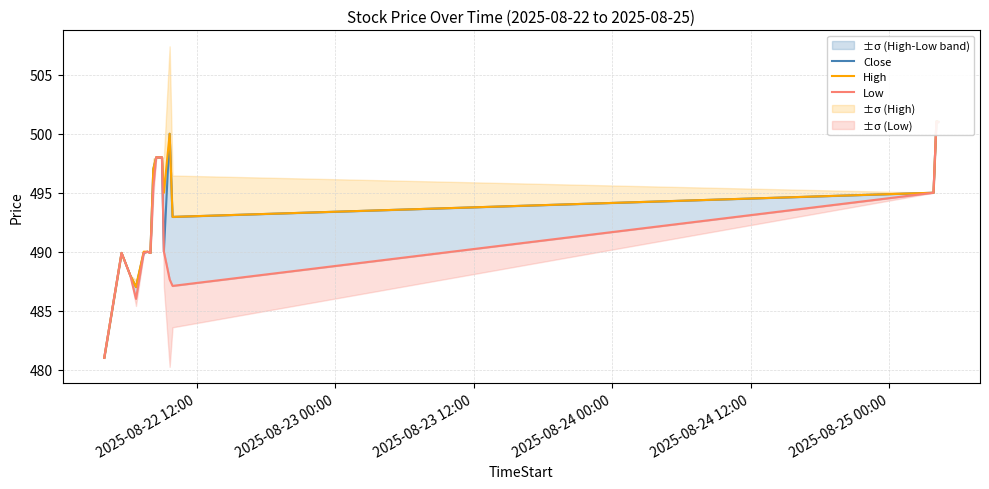

Reading right to left, transcribe all the data shown in this chart.

Close: 501.0	501.1	501.1	495.0	492.9	500.0	490.0	498.0	498.0	497.0	489.9	490.0	489.9	487.0	488.0	489.9	481.0
High: 501.0	501.1	501.1	495.0	492.9	500.0	495.0	498.0	498.0	497.0	489.9	490.0	490.0	487.0	488.0	489.9	481.0
Low: 501.0	501.0	501.0	495.0	487.1	487.6	490.0	498.0	498.0	495.5	489.9	490.0	489.9	486.0	488.0	489.9	481.0